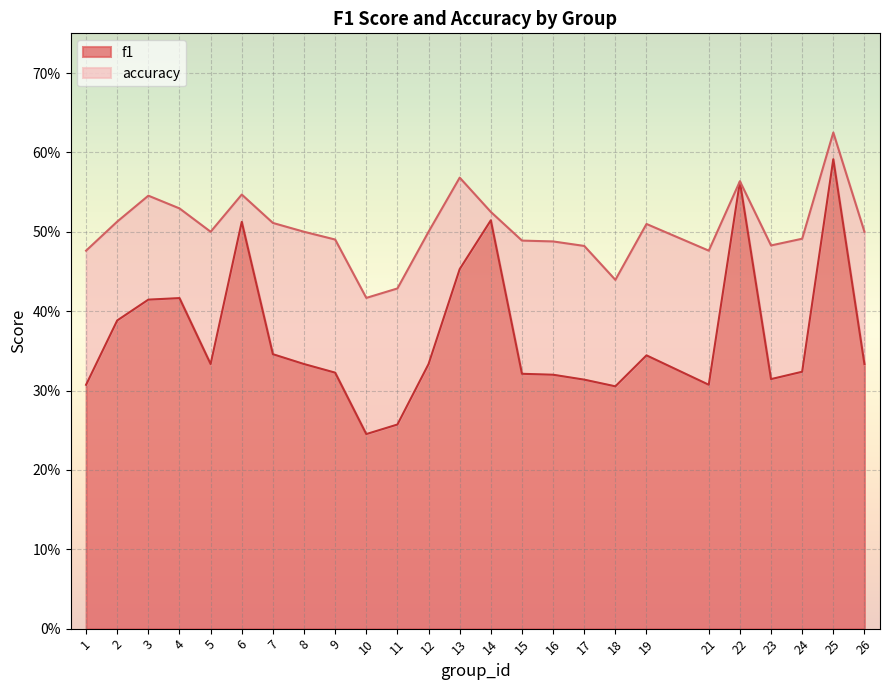

Reading left to right, transcribe all the data shown in this chart.

f1: 1=0.3	2=0.4	3=0.4	4=0.4	5=0.3	6=0.5	7=0.3	8=0.3	9=0.3	10=0.2	11=0.3	12=0.3	13=0.5	14=0.5	15=0.3	16=0.3	17=0.3	18=0.3	19=0.3	21=0.3	22=0.6	23=0.3	24=0.3	25=0.6	26=0.3
accuracy: 1=0.5	2=0.5	3=0.5	4=0.5	5=0.5	6=0.5	7=0.5	8=0.5	9=0.5	10=0.4	11=0.4	12=0.5	13=0.6	14=0.5	15=0.5	16=0.5	17=0.5	18=0.4	19=0.5	21=0.5	22=0.6	23=0.5	24=0.5	25=0.6	26=0.5